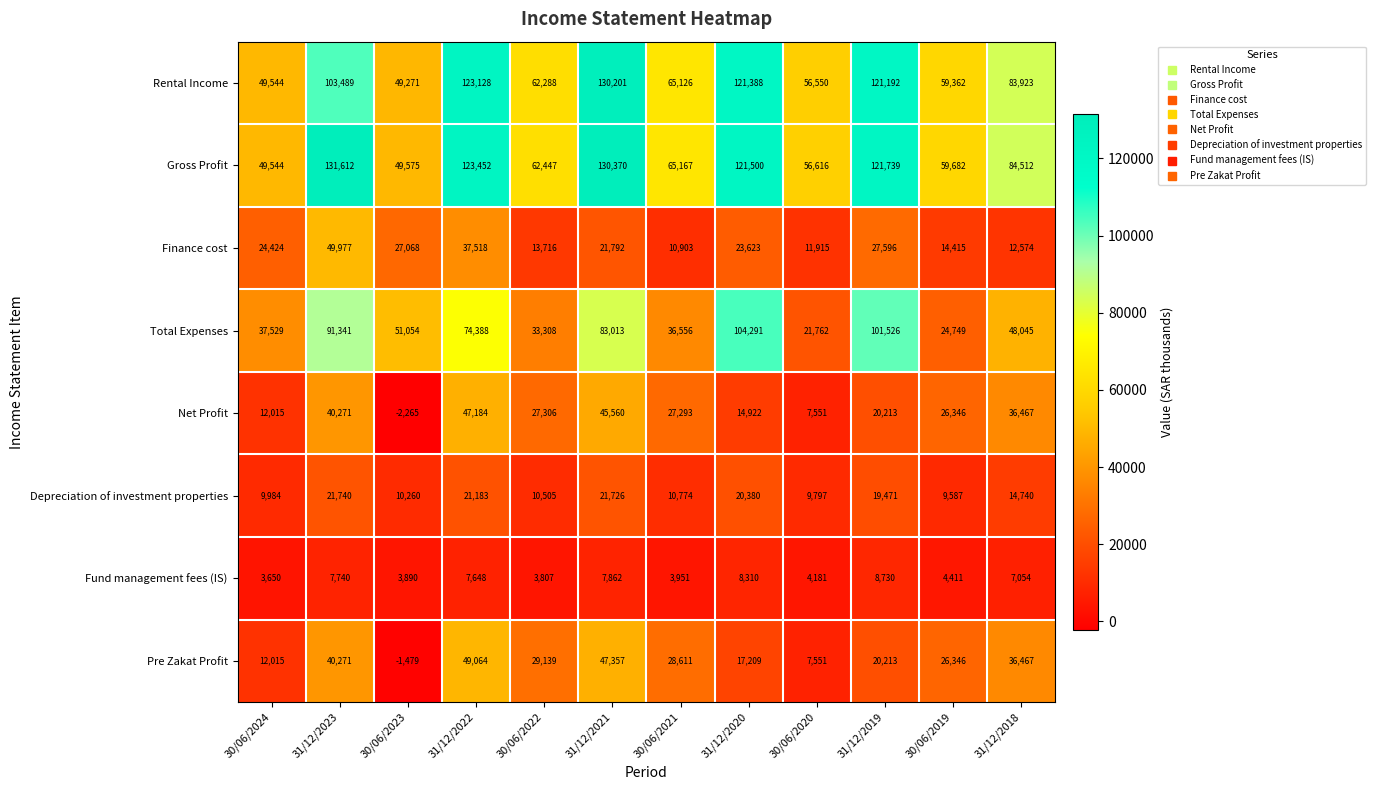

What is the difference between the maximum and second lowest values in the Depreciation of investment properties series?

11943